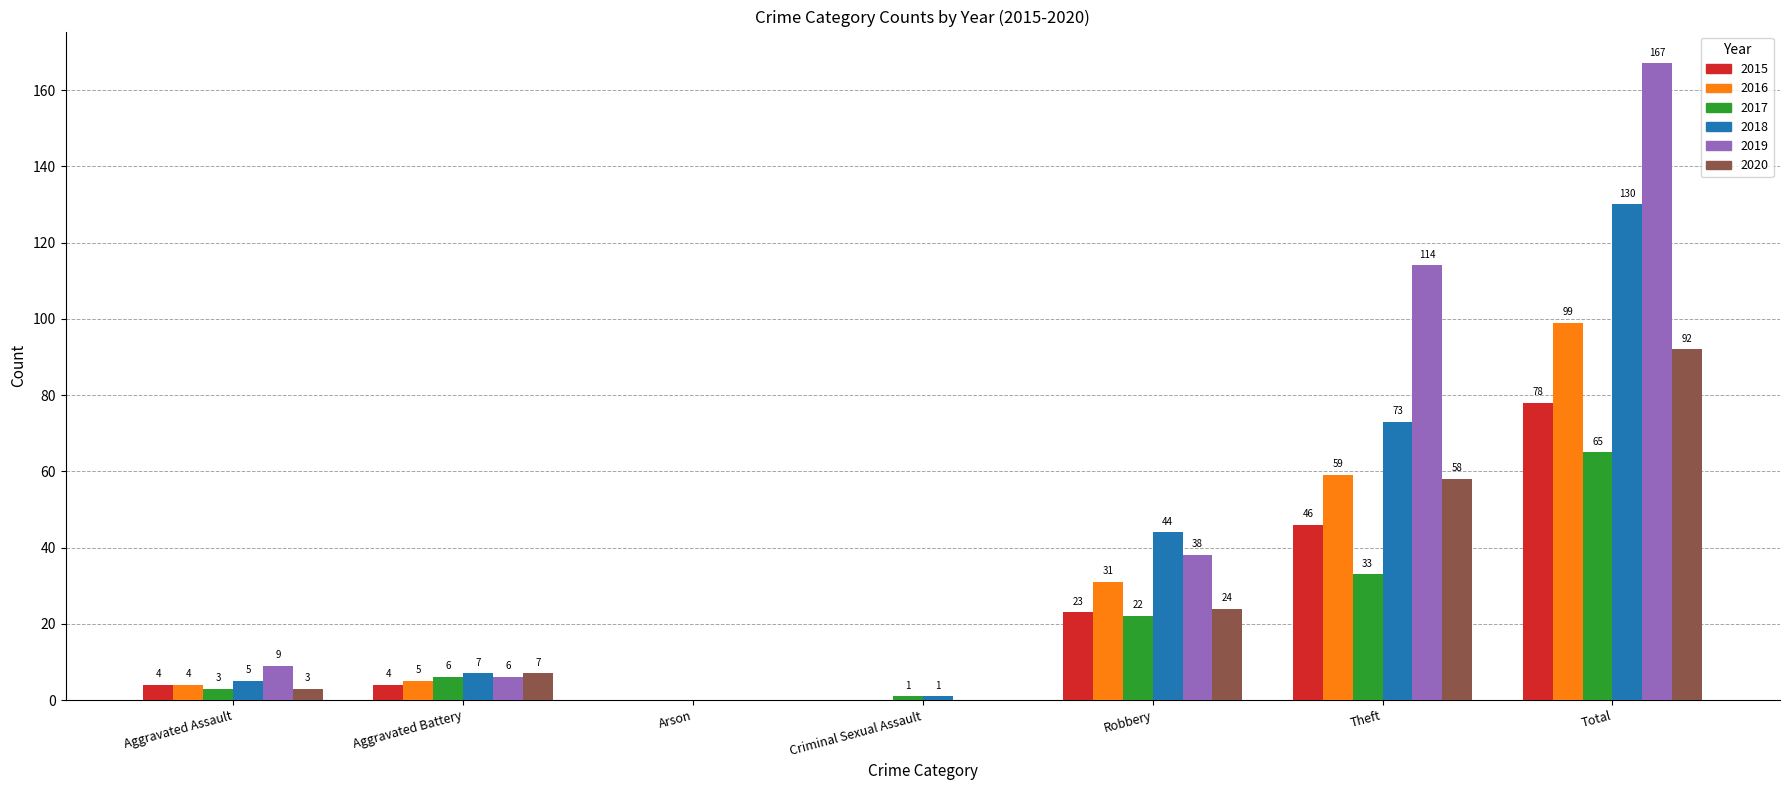

Count the number of data series in this chart.

6